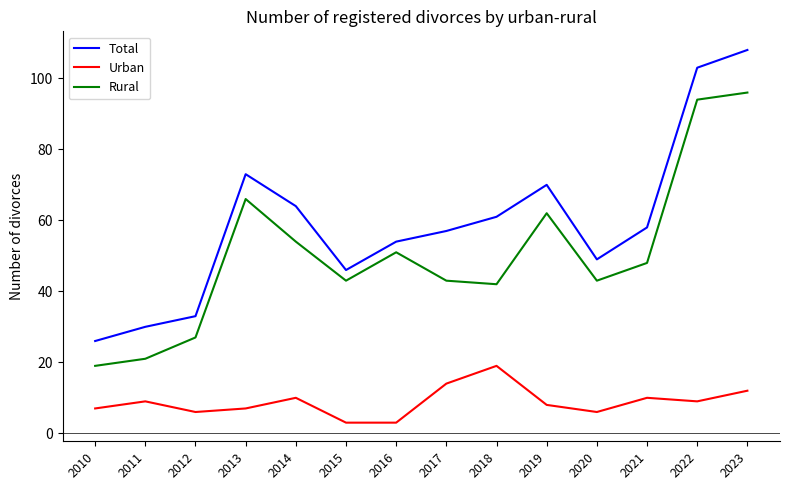

Which series has the largest range (max minus min)?

Total